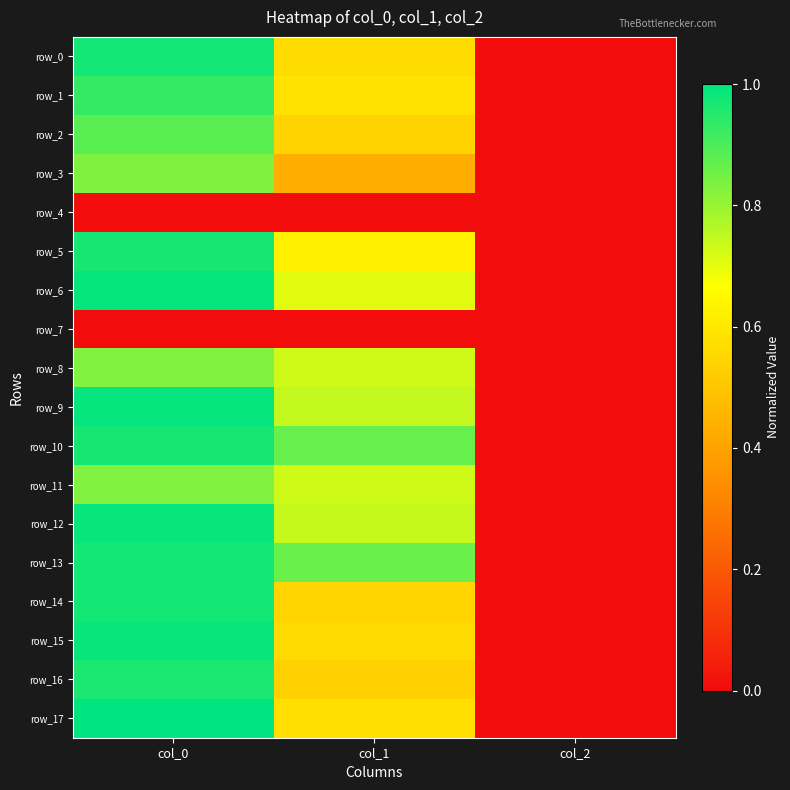

Rank the series by their maximum value, from highest to lowest.

row_17, row_6, row_9, row_12, row_15, row_0, row_13, row_14, row_5, row_10, row_16, row_1, row_2, row_3, row_8, row_11, row_4, row_7